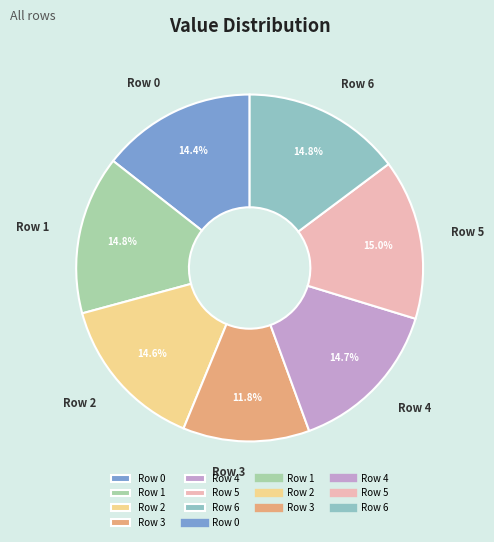

True or false: Row 5 accounts for 1% of the total.

False